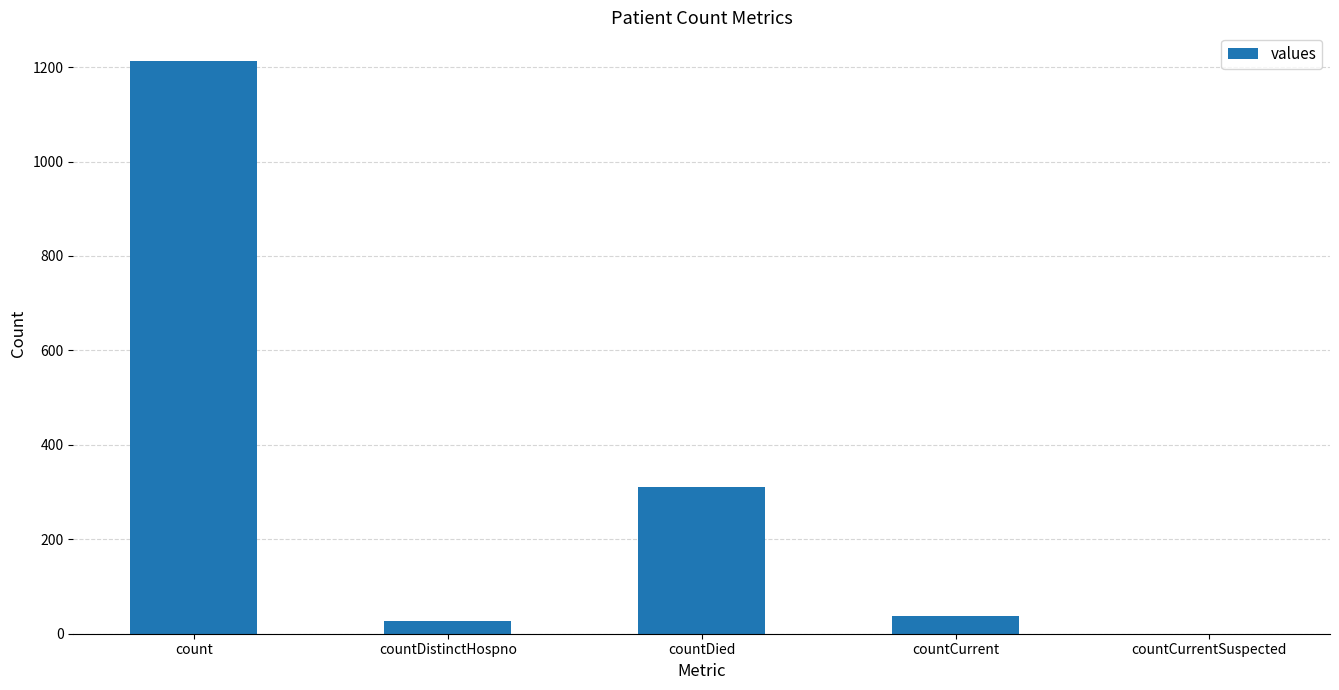

What is the difference between the values at countDistinctHospno and countCurrentSuspected?

27